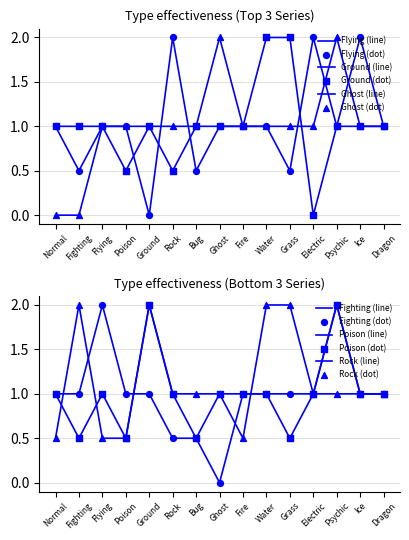

Which series has the largest total across all categories?

Rock